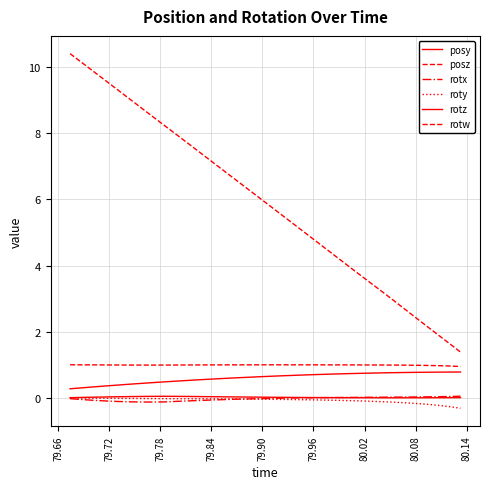

Count the number of categories in the chart.

34